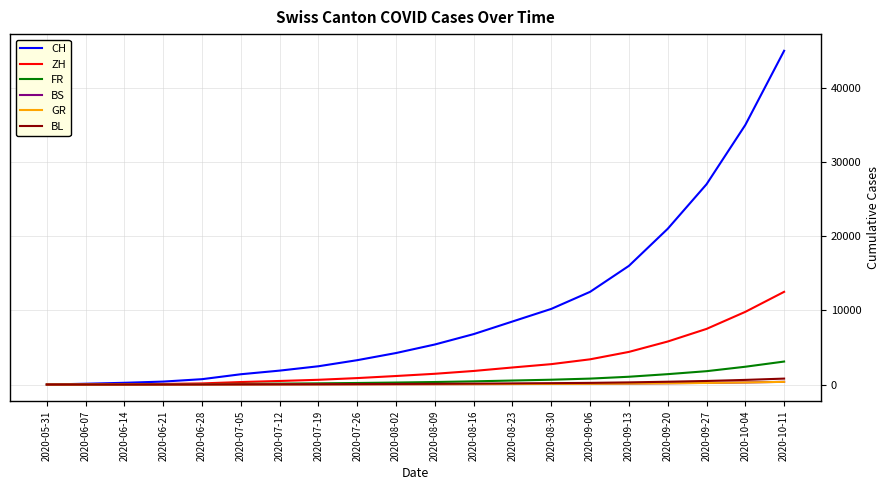

What is the greatest value displayed?

45000